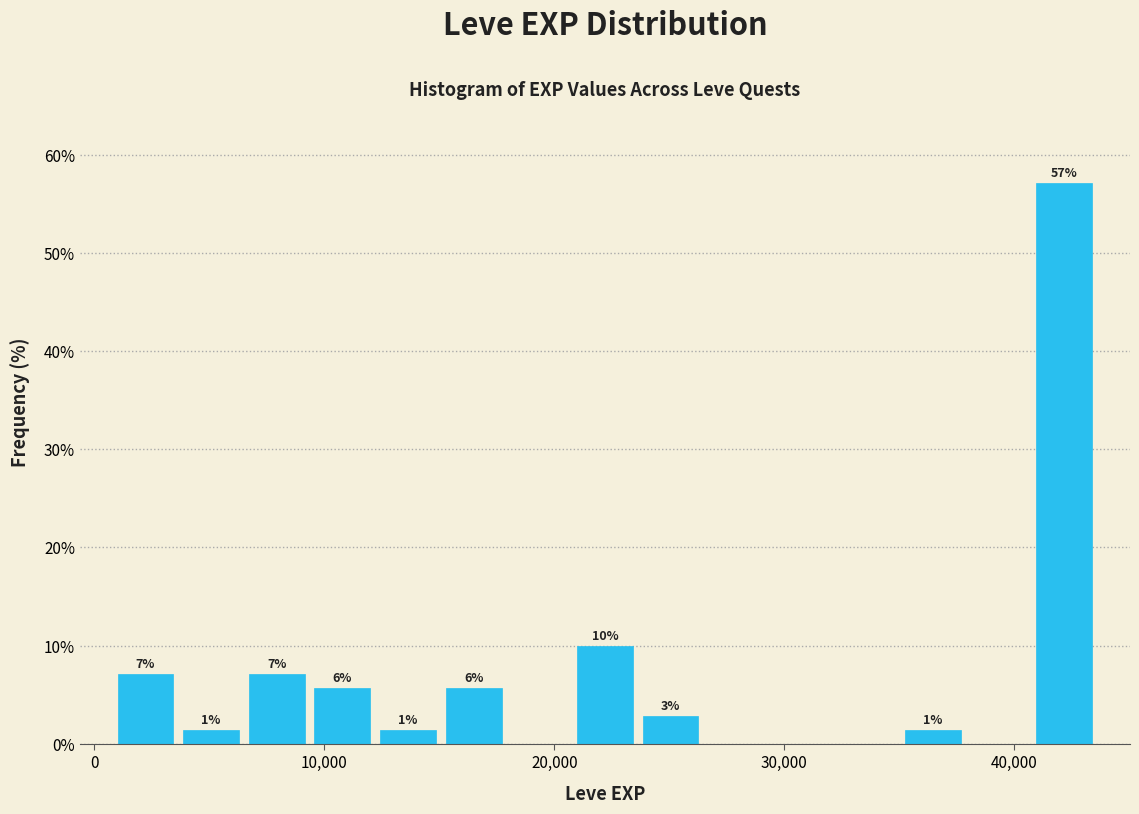

Around what value on the x-axis is the tallest bar? Give the approximate position of its centre, as read against the axis.

42000